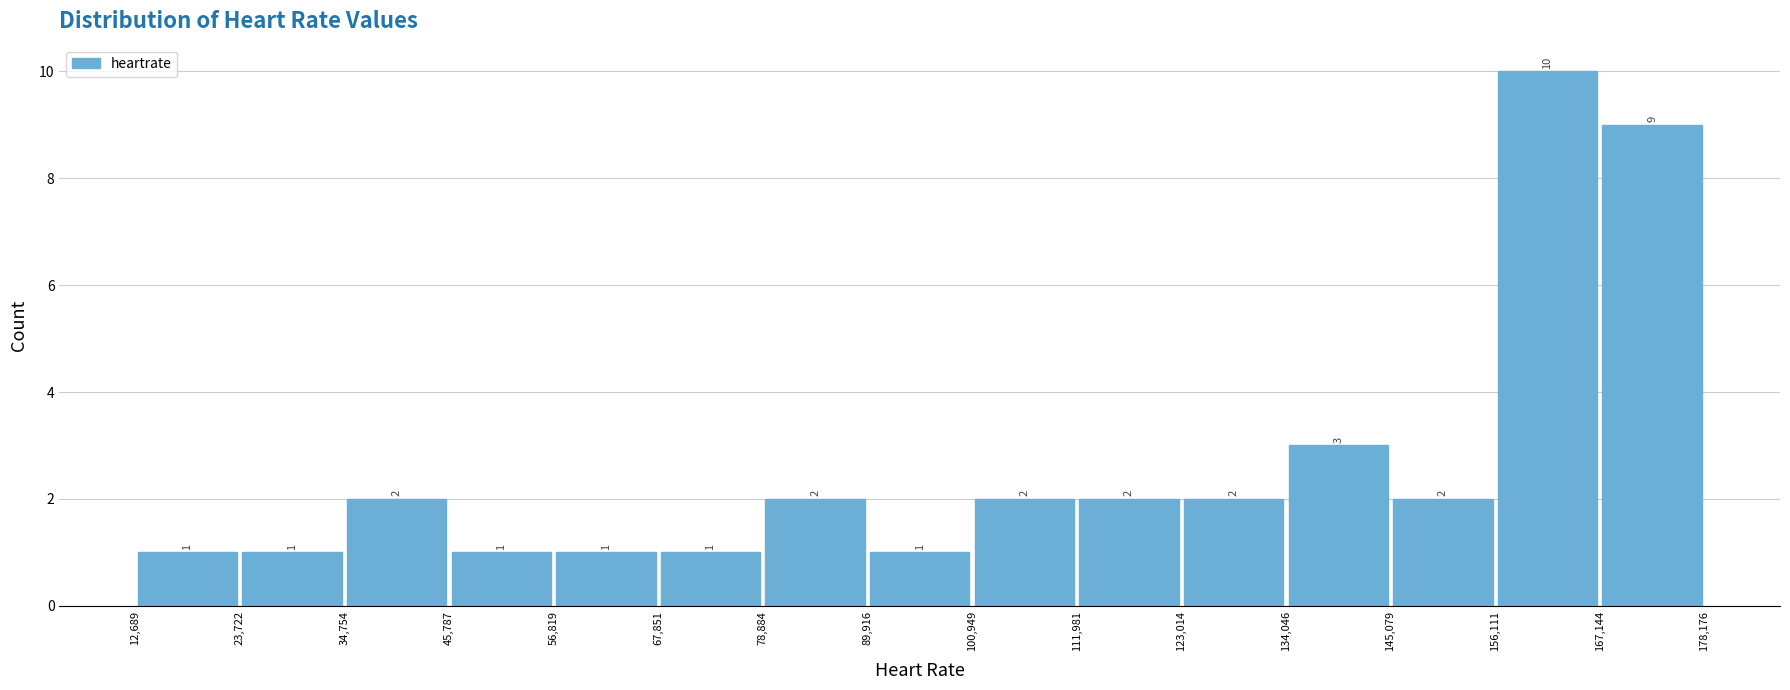

Reading left to right, transcribe this chart: for each bar, give the range it covers on the x-axis and its height.

12,689 to 23,722: 1
23,722 to 34,754: 1
34,754 to 45,787: 2
45,787 to 56,819: 1
56,819 to 67,851: 1
67,851 to 78,884: 1
78,884 to 89,916: 2
89,916 to 100,949: 1
100,949 to 111,981: 2
111,981 to 123,014: 2
123,014 to 134,046: 2
134,046 to 145,079: 3
145,079 to 156,111: 2
156,111 to 167,144: 10
167,144 to 178,176: 9